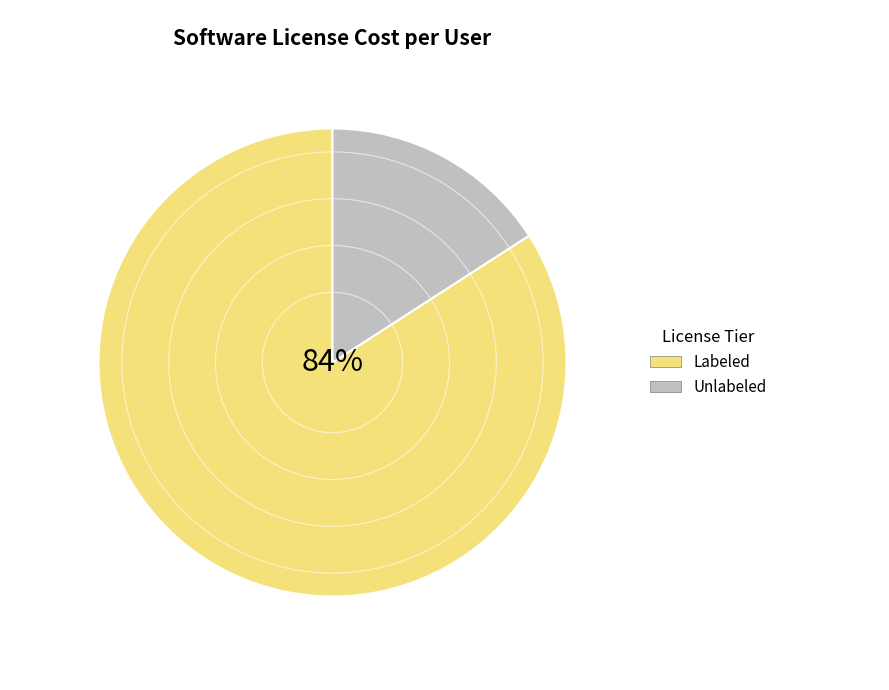

What percentage is the Labeled slice, to the nearest percent?

84%